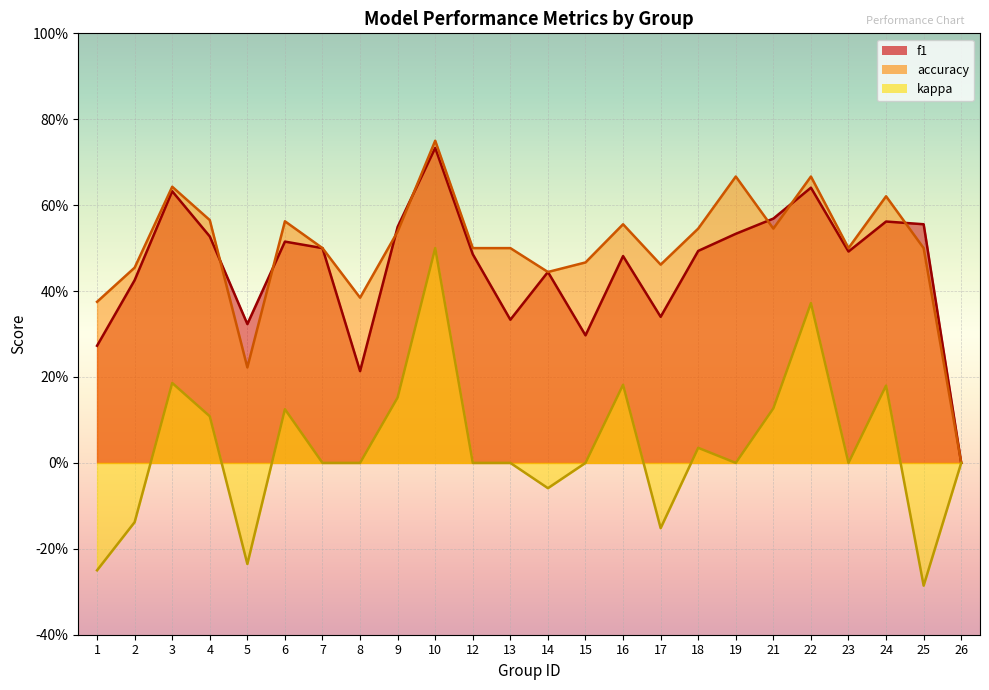

True or false: kappa and f1 cross at least once.

False